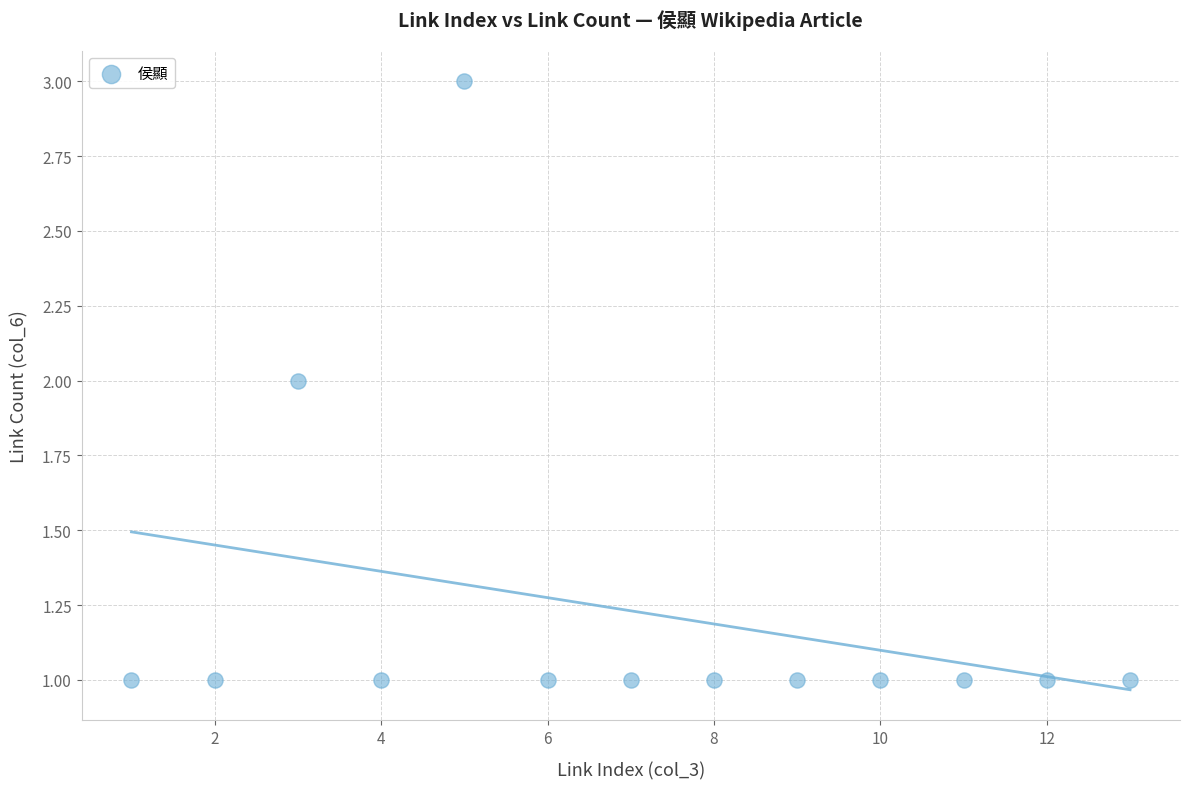

What is the range of X values (max minus min)?

12